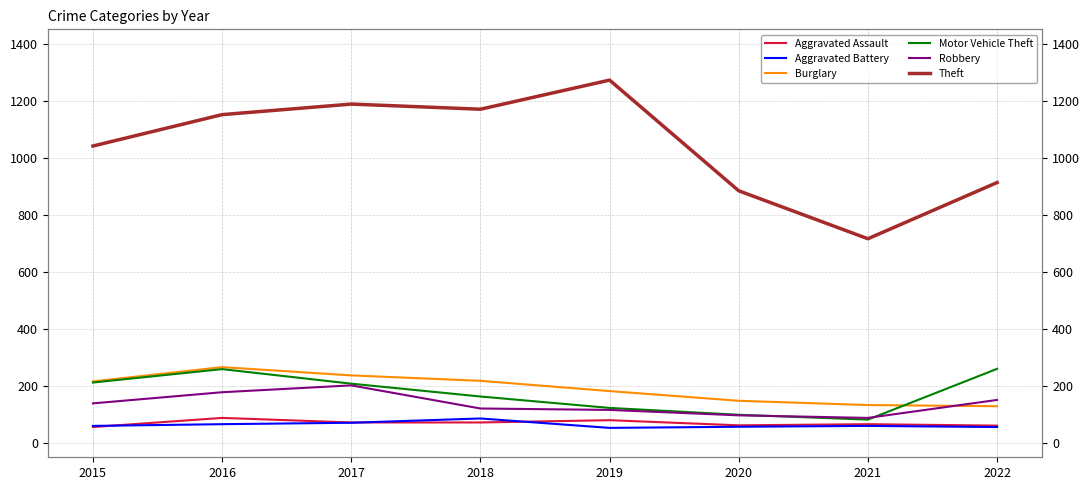

Between 2017 and 2018, which is larger?

2017